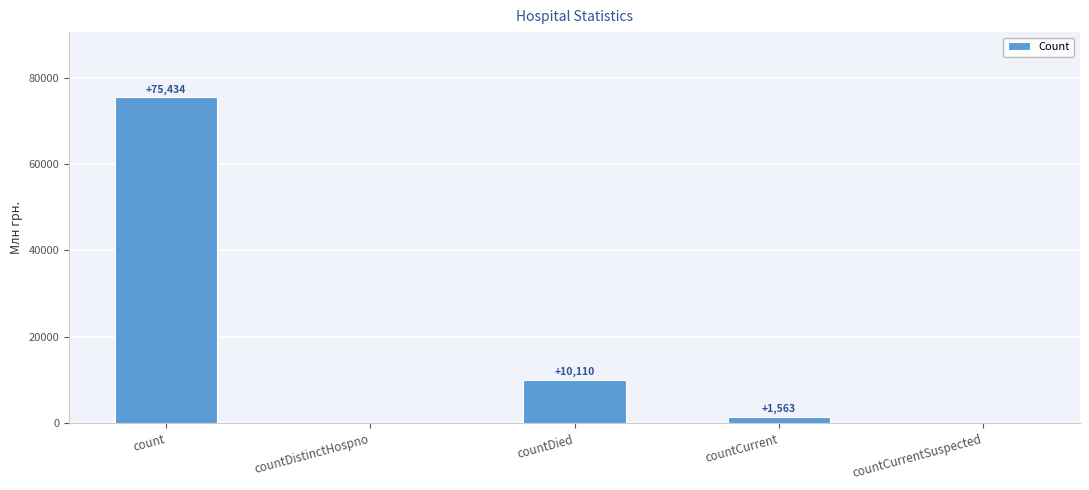

What value does the data have at countCurrent?

1563